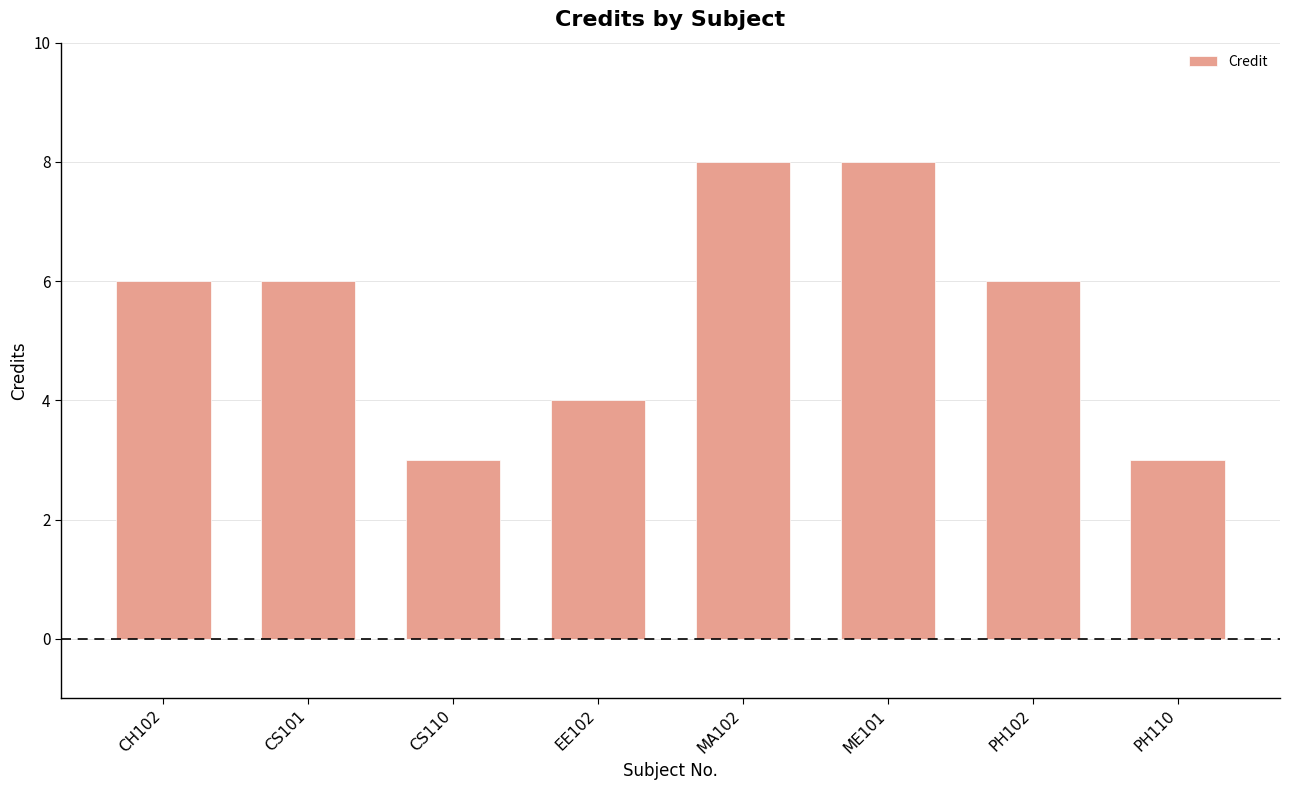

Reading left to right, extract all data points from this chart.

6	6	3	4	8	8	6	3